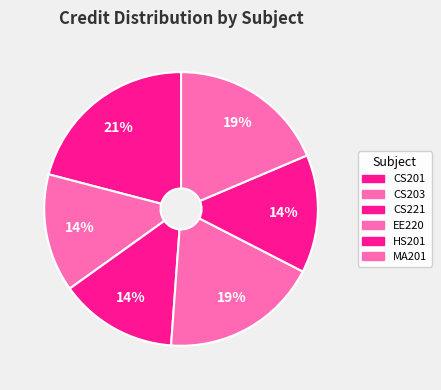

To the nearest percent, what portion does CS203 represent?

14%